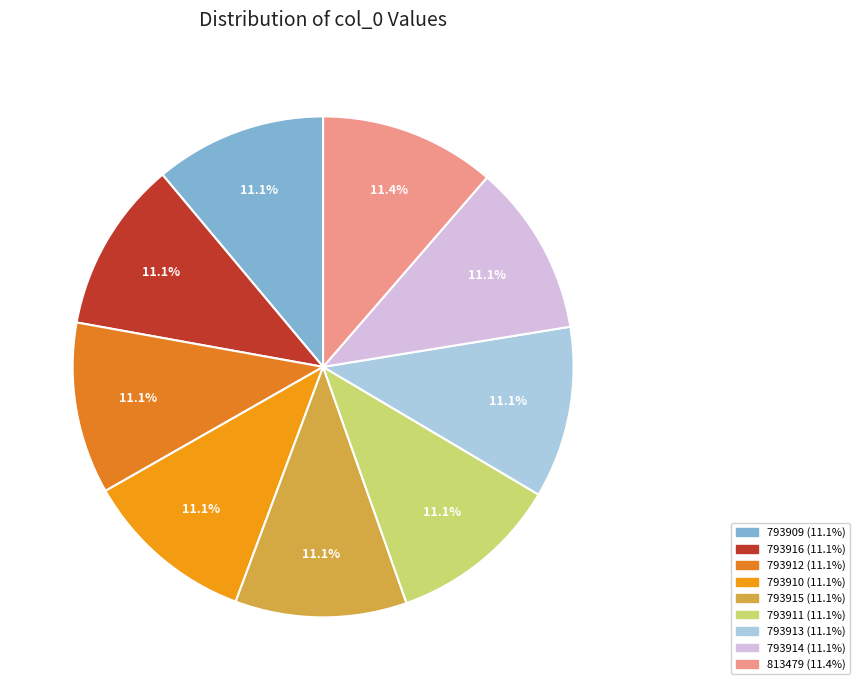

To the nearest percent, what is the average slice percentage?

11%